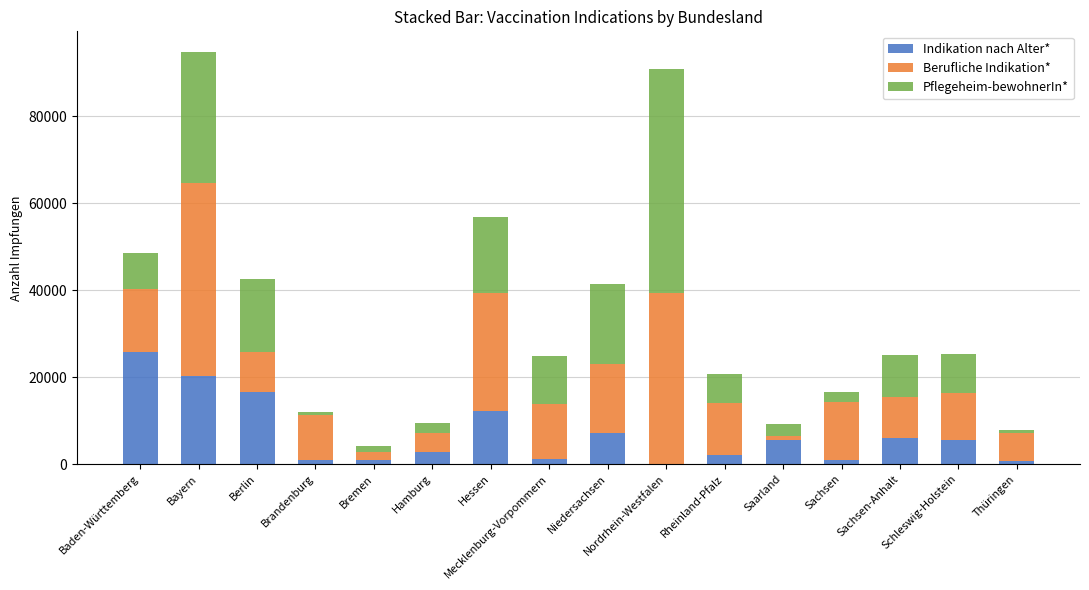

Which category has the highest value in the Indikation nach Alter* series?

Baden-Württemberg